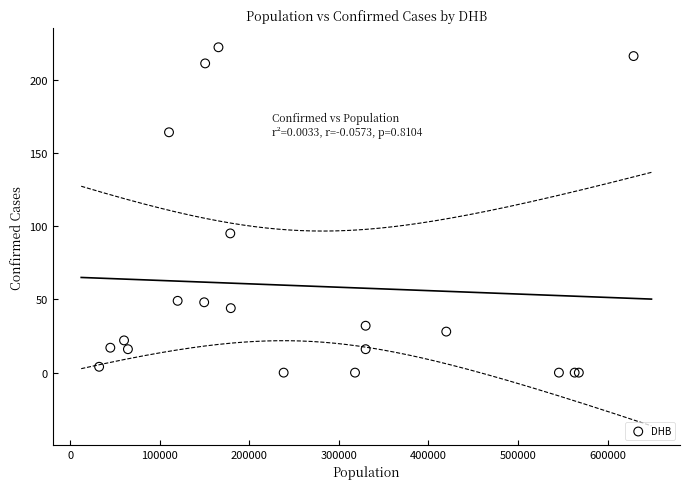

What Y value in the scatter plot is closest to 111?

95